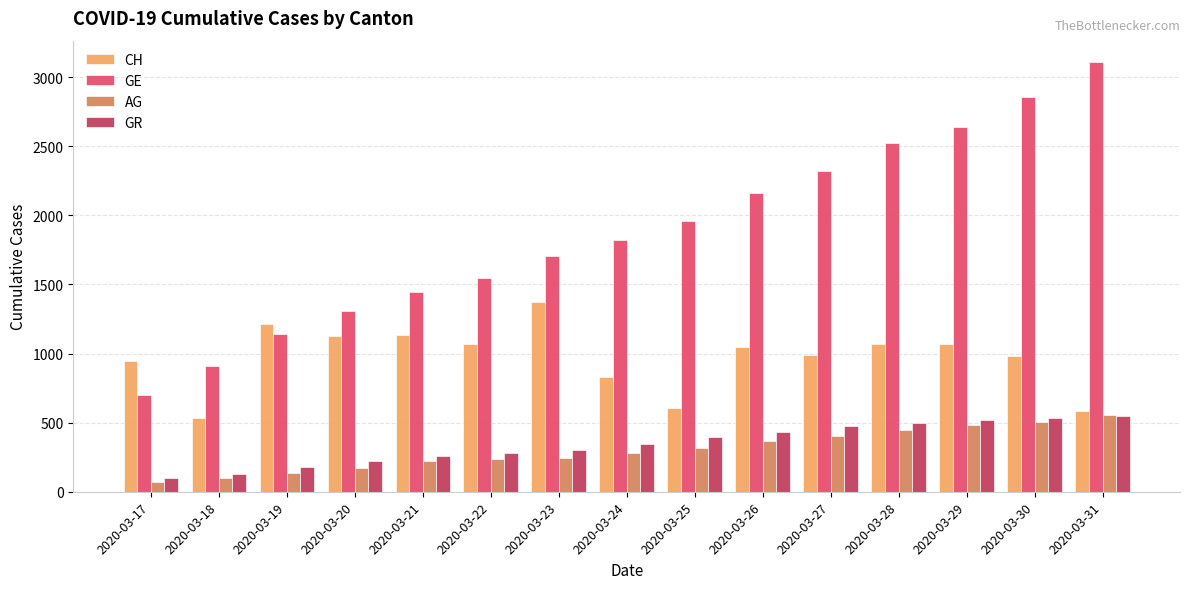

What is the total value across all series at 2020-03-28?

4532